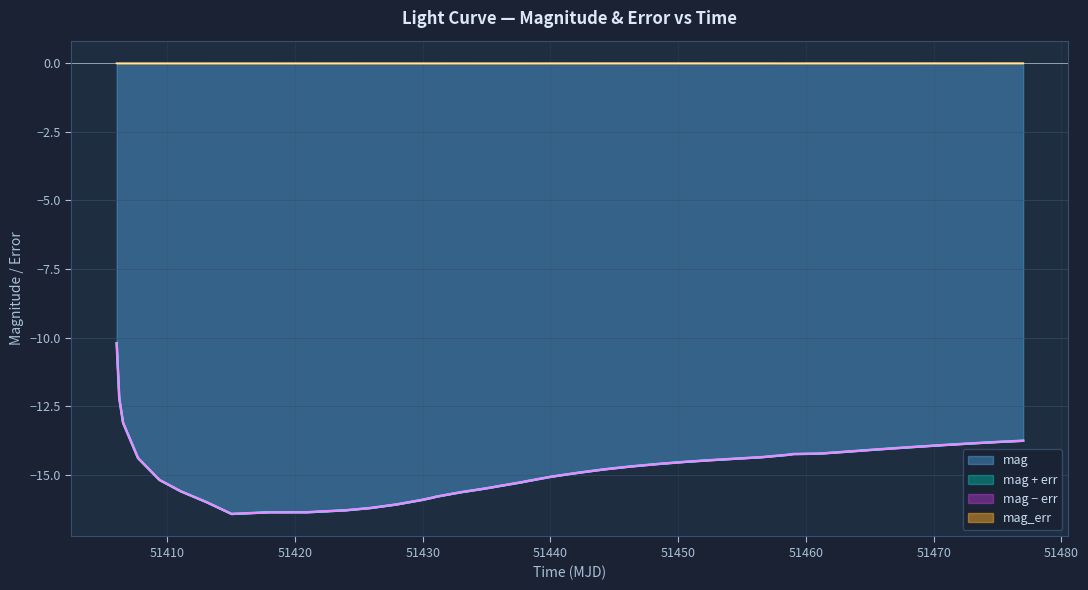

Where is the first local maximum for mag_err?

51415.04